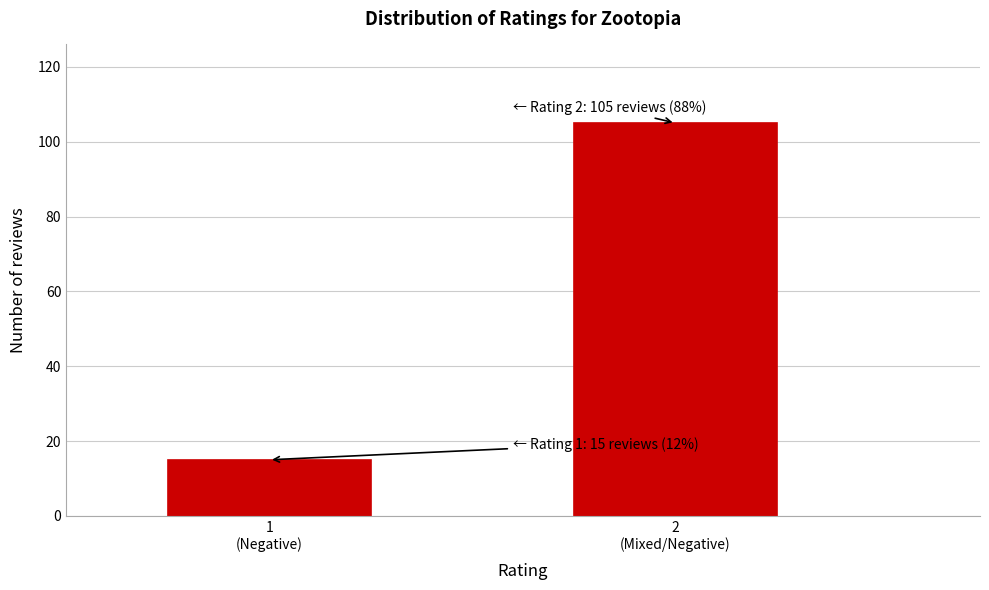

Reading left to right, list all the values displayed in this chart.

15	105